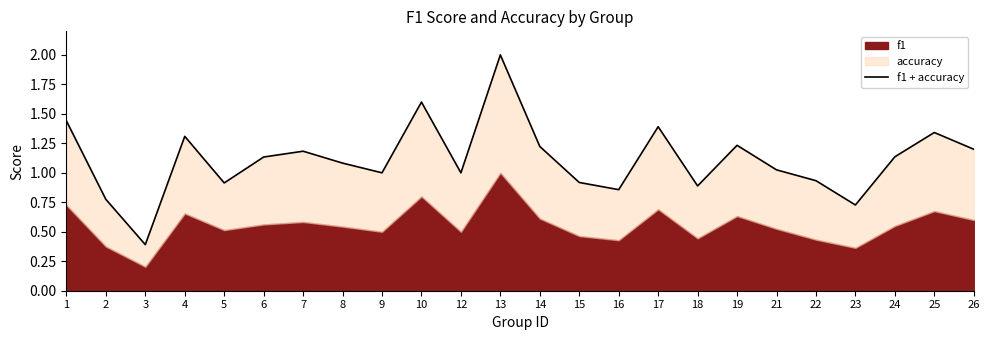

Rank the categories by value from lowest to highest.

3, 23, 2, 16, 18, 5, 15, 22, 9, 12, 21, 8, 6, 24, 7, 26, 14, 19, 4, 25, 17, 1, 10, 13